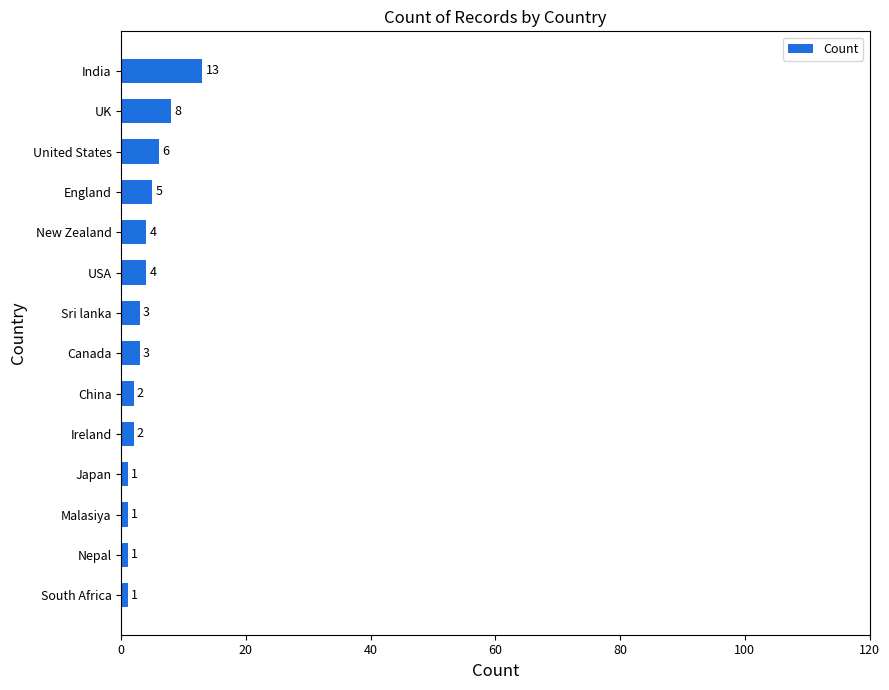

Reading bottom to top, transcribe all the data shown in this chart.

South Africa=1	Nepal=1	Malasiya=1	Japan=1	Ireland=2	China=2	Canada=3	Sri lanka=3	USA=4	New Zealand=4	England=5	United States=6	UK=8	India=13